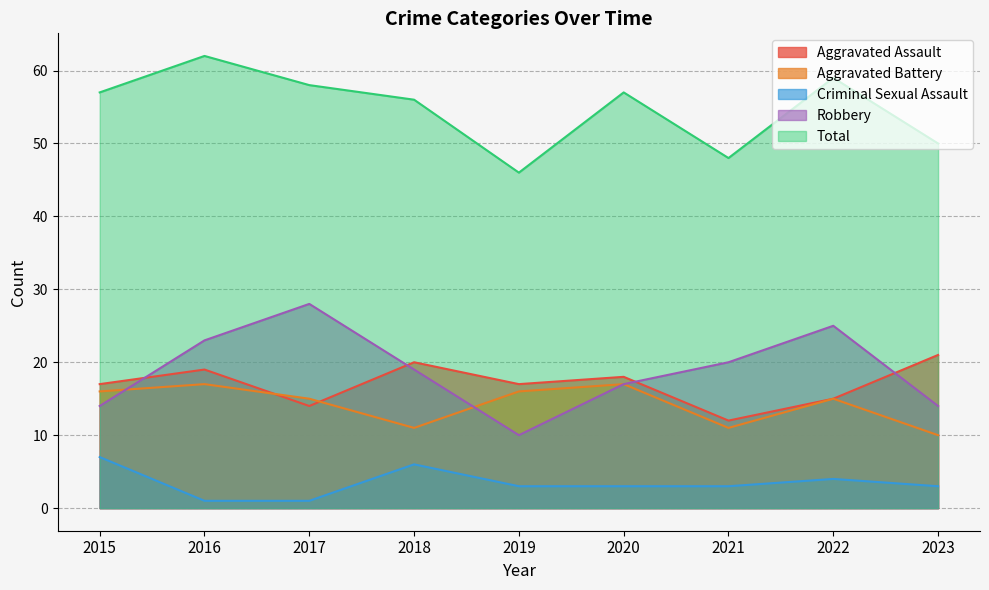

What is the difference between the maximum and minimum values in the Criminal Sexual Assault series?

6